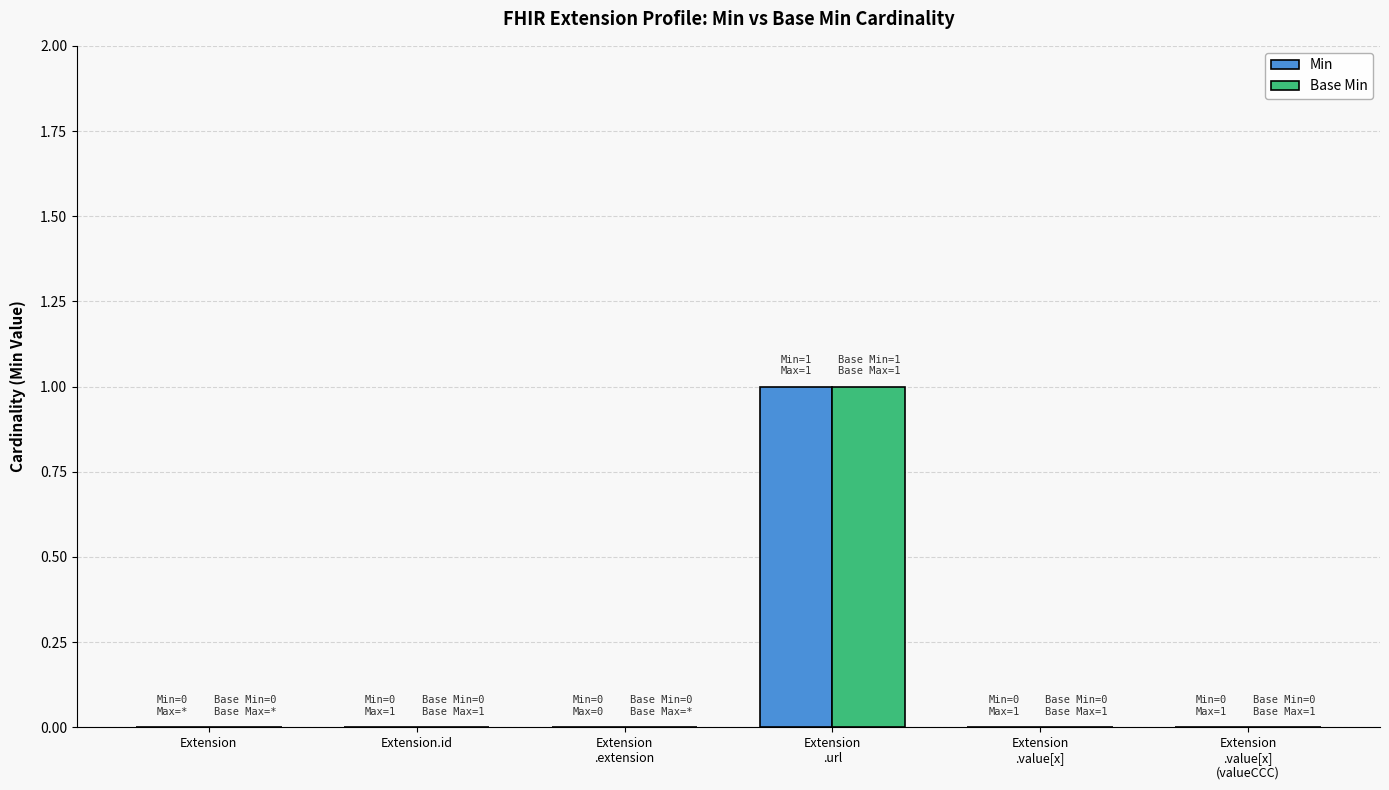

True or false: Base Min has a value of -1 at Extension
.extension.

False